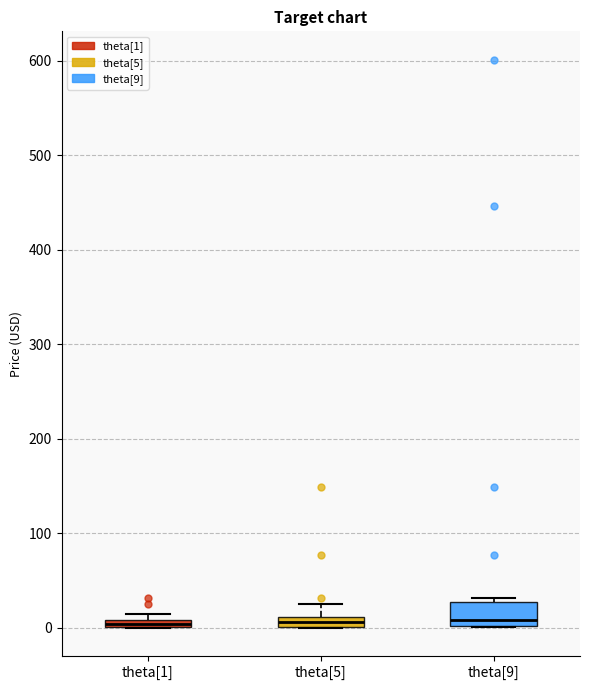

Where does the median line of the box for theta[9] sit on the y-axis? The values are not printed on the chart, so give them approximately, as read against the axis.

10